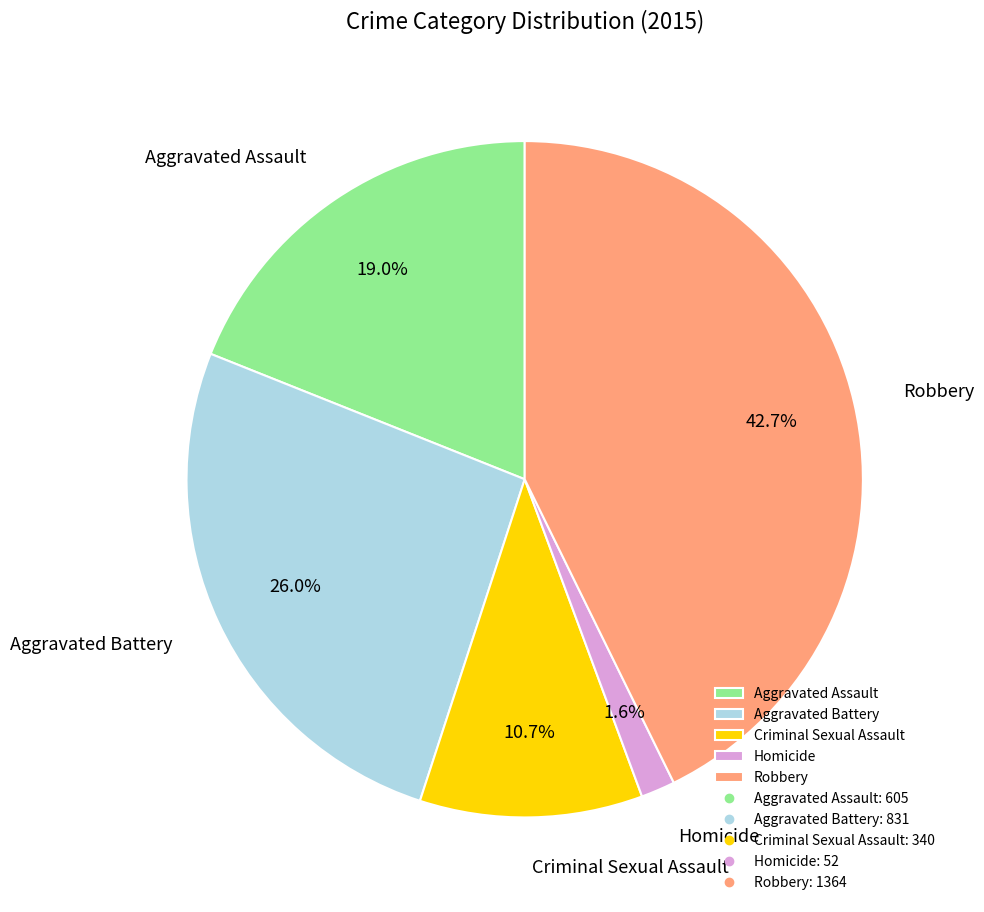

Rank the categories by value from lowest to highest.

Homicide, Criminal Sexual Assault, Aggravated Assault, Aggravated Battery, Robbery